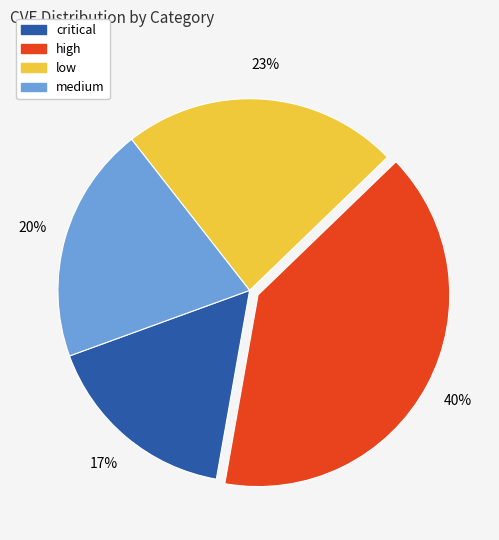

To the nearest percent, what is the combined percentage of medium and critical?

37%